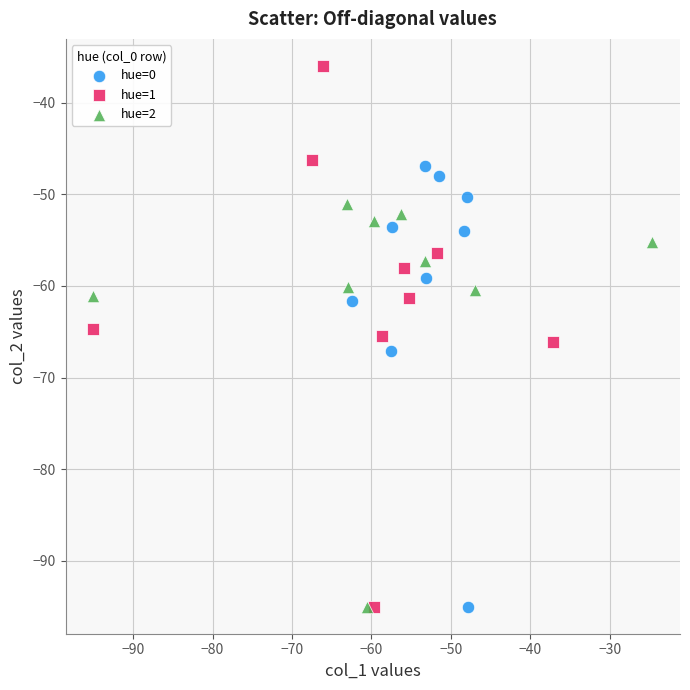

Which series has the widest spread of Y values?

hue=1